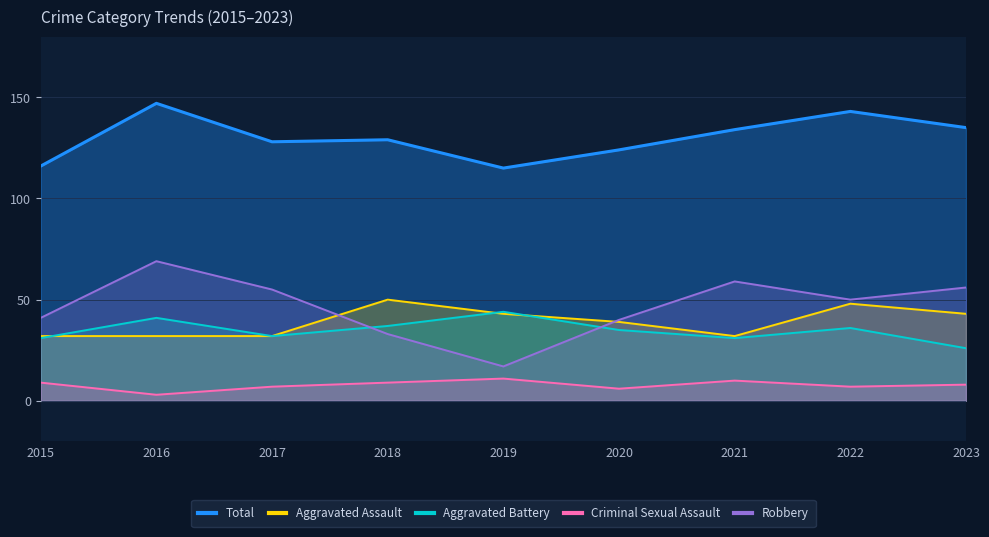

Where does the Robbery series first go above 50?

2016